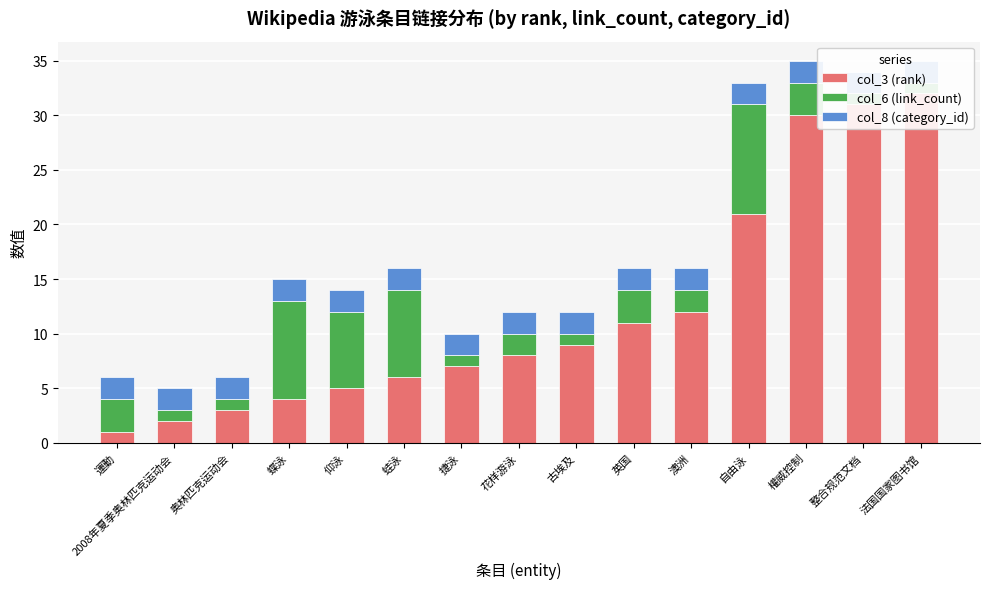

What is the difference between the highest and lowest values at 捷泳?

6